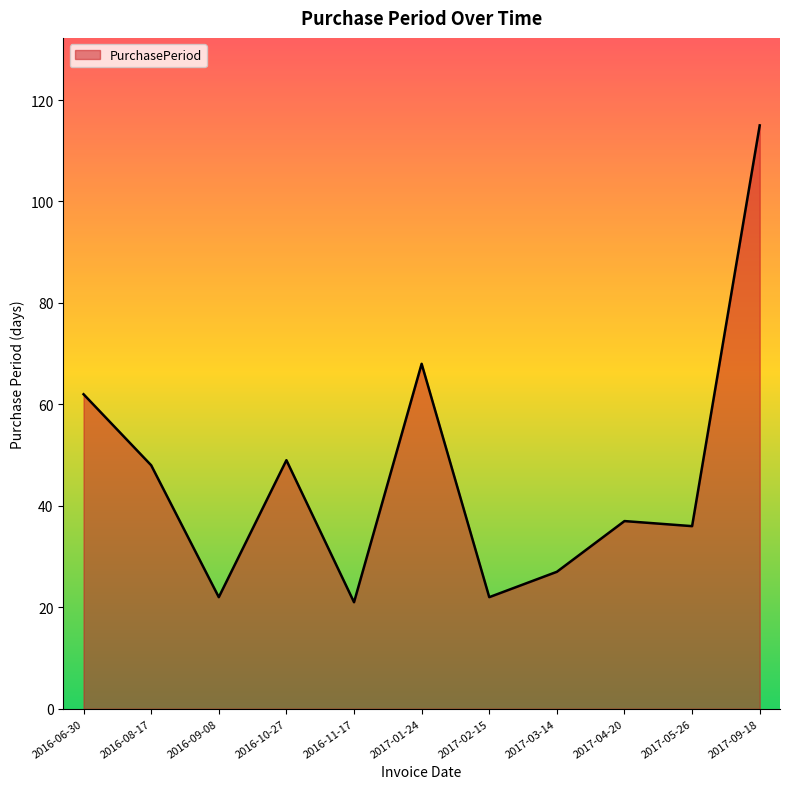

What is the smallest value displayed?

21